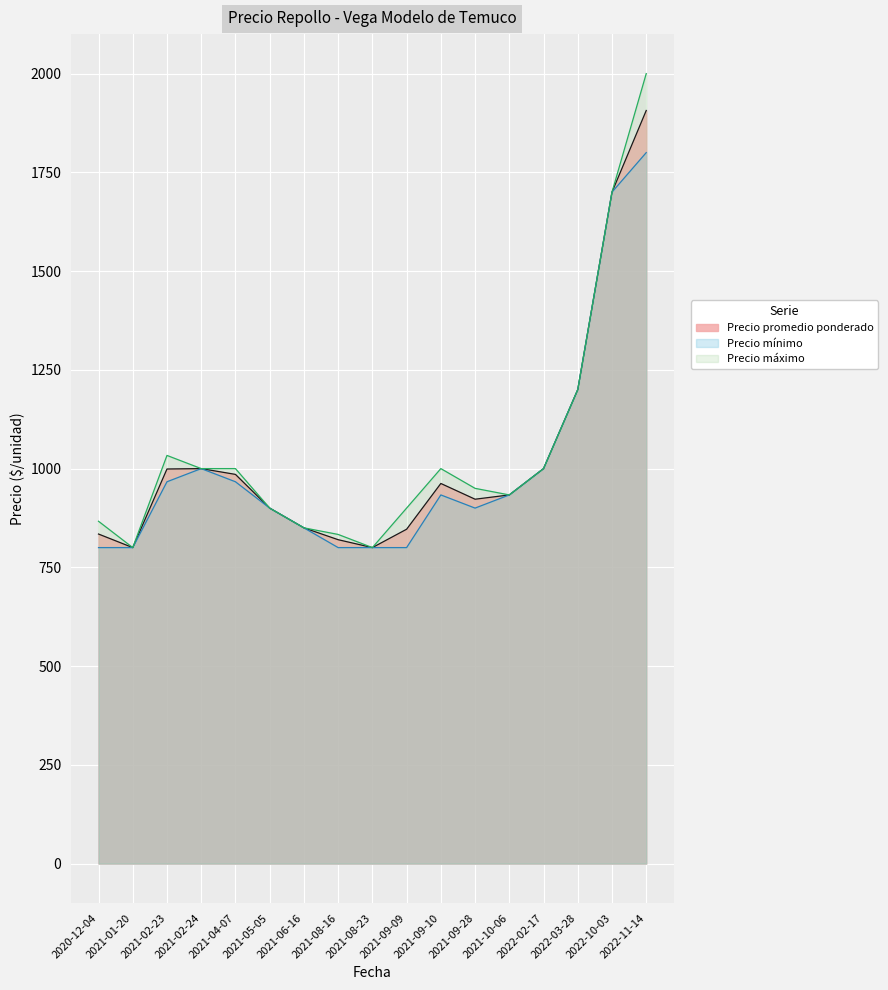

The Precio máximo series shows 369 at 2021-09-10. True or false?

False